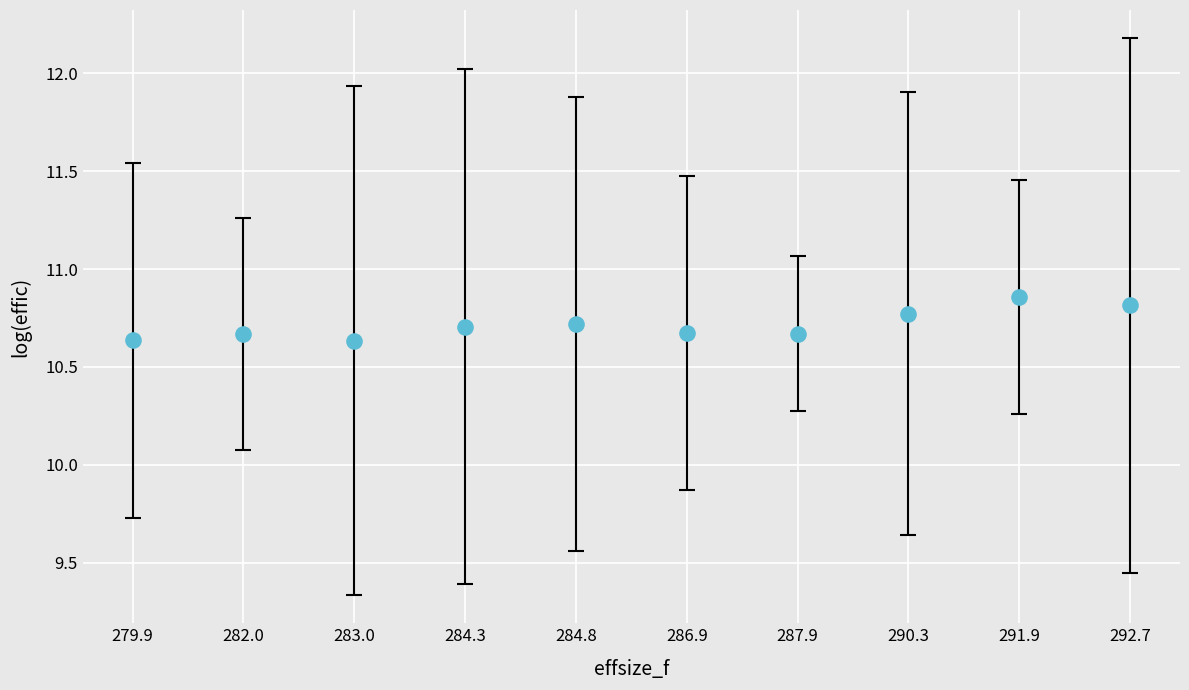

Count the number of points in this scatter plot.

10